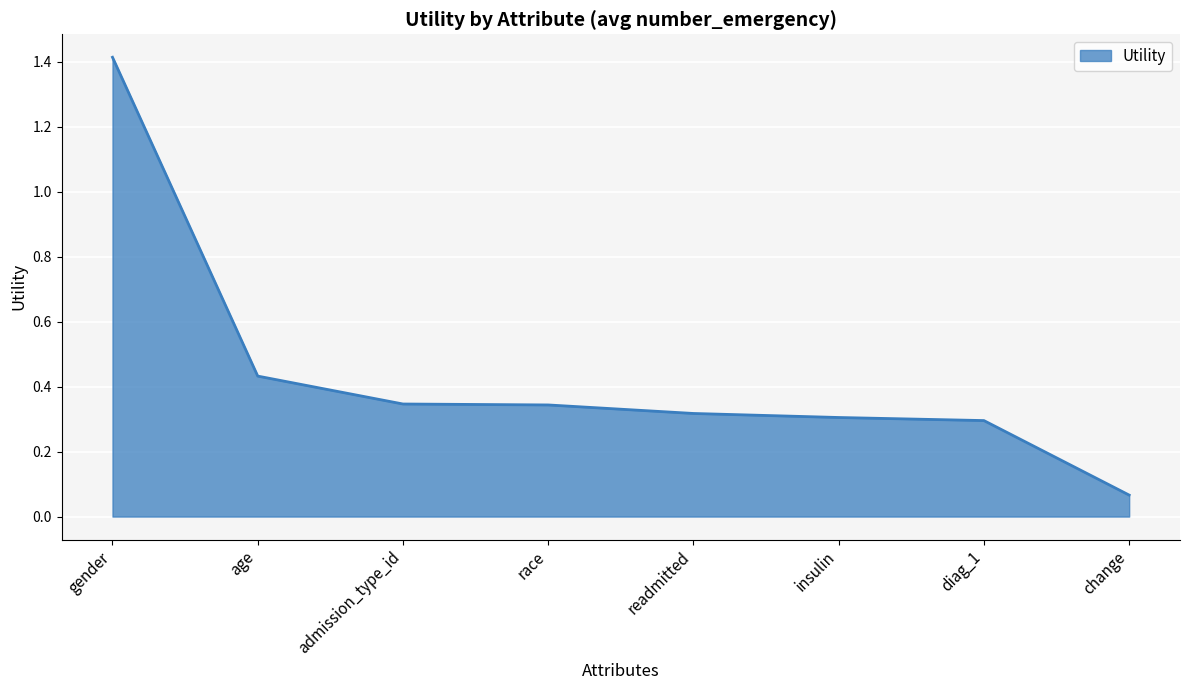

What is the sum of the values at admission_type_id and insulin?

0.7